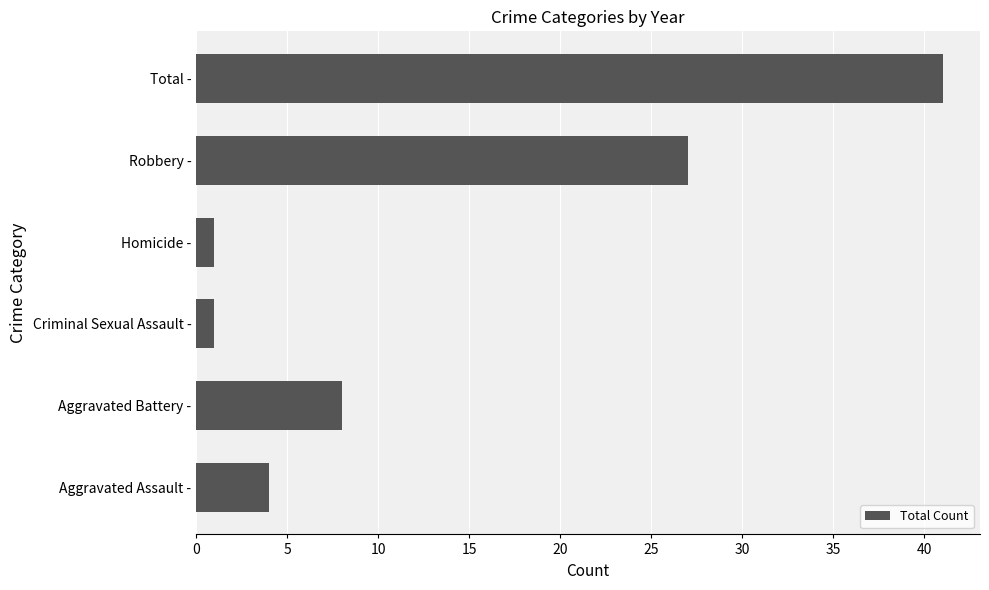

Reading bottom to top, what are all the values shown in this chart?

Aggravated Assault -=4	Aggravated Battery -=8	Criminal Sexual Assault -=1	Homicide -=1	Robbery -=27	Total -=41